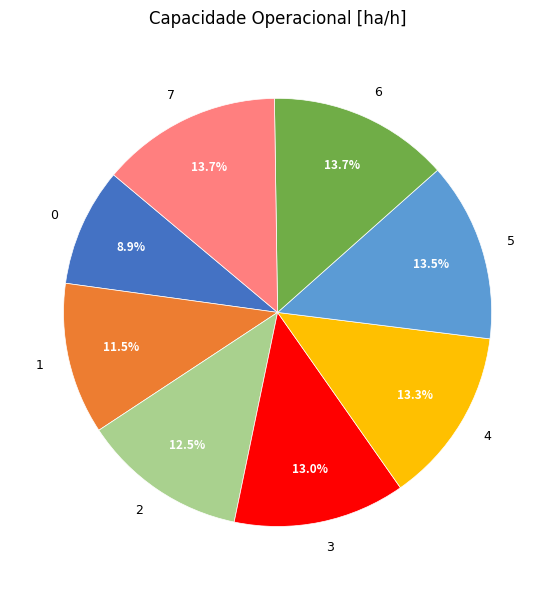

How many slices are in this pie chart?

8